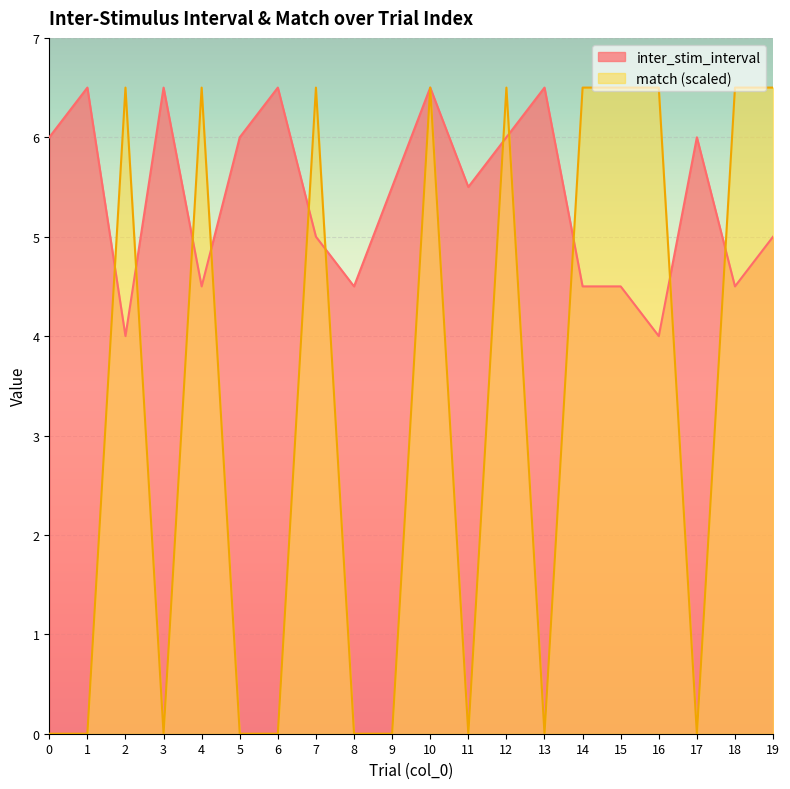

Reading left to right, transcribe all the data shown in this chart.

inter_stim_interval: 6.0	6.5	4.0	6.5	4.5	6.0	6.5	5.0	4.5	5.5	6.5	5.5	6.0	6.5	4.5	4.5	4.0	6.0	4.5	5.0
match: 0.0	0.0	6.5	0.0	6.5	0.0	0.0	6.5	0.0	0.0	6.5	0.0	6.5	0.0	6.5	6.5	6.5	0.0	6.5	6.5